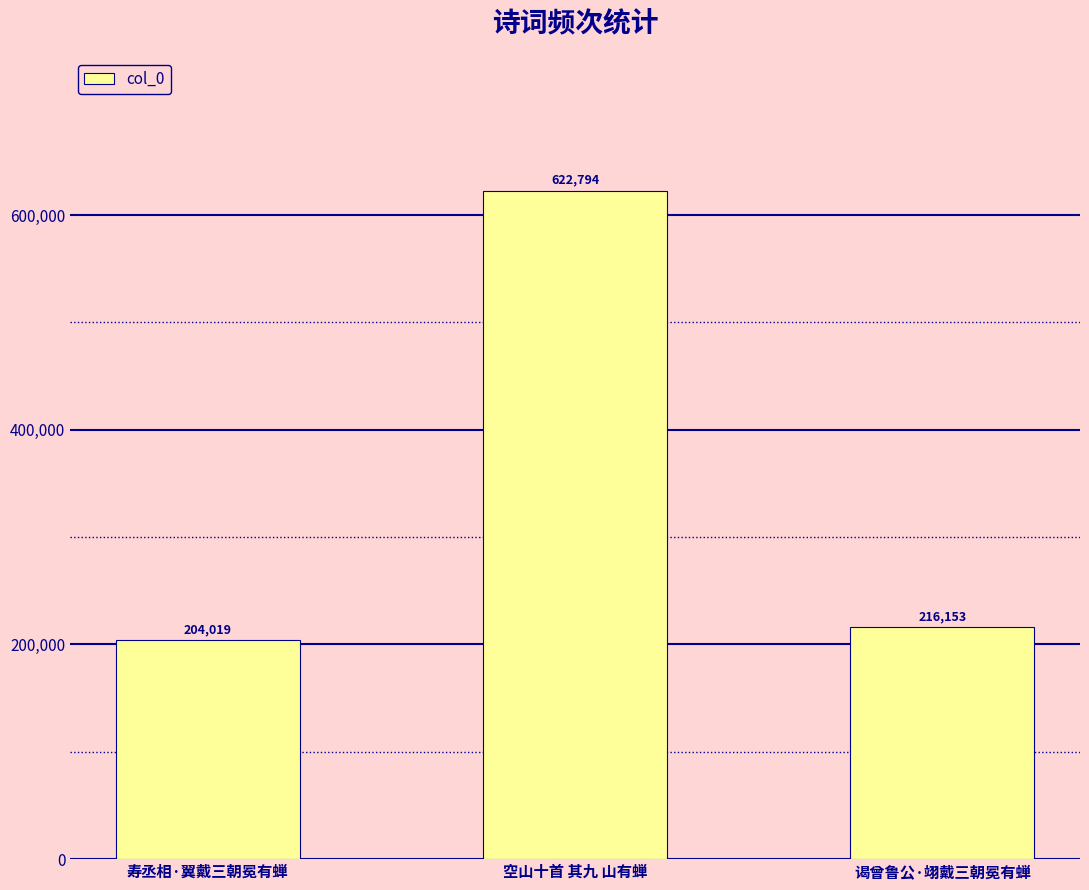

What is the sum of the values at 谒曾鲁公·翊戴三朝冕有蝉 and 寿丞相·翼戴三朝冕有蝉?

420172